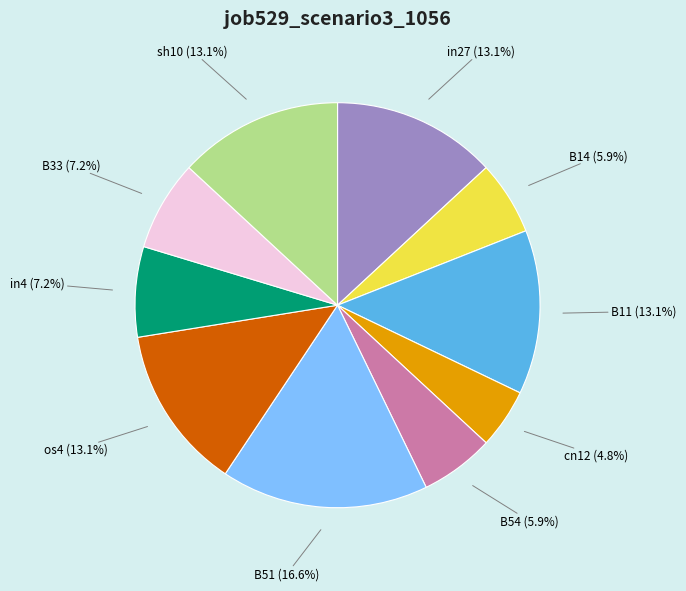

True or false: B11 accounts for 13% of the total.

True